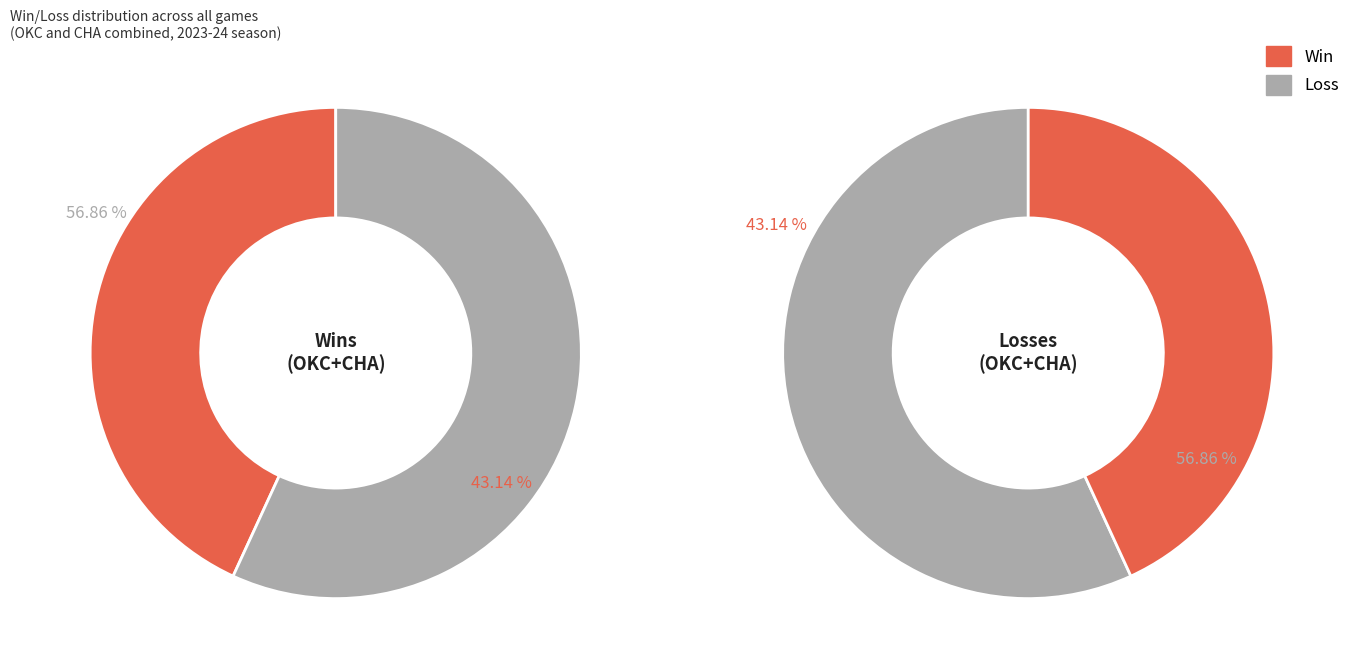

Which slice is the largest?

L